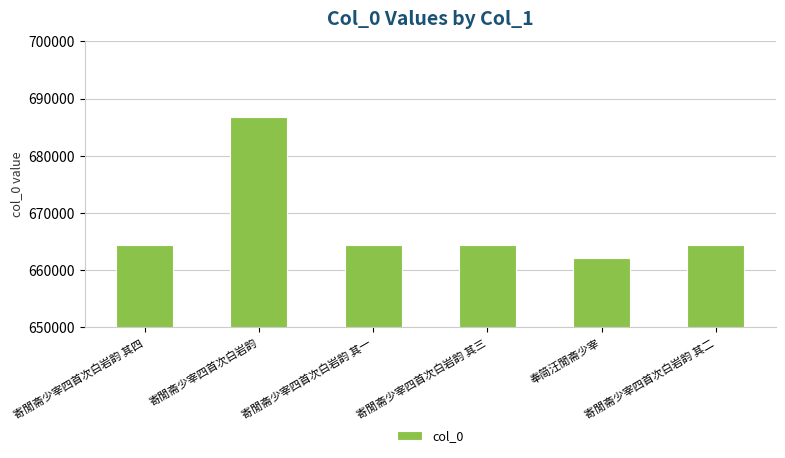

Is it true that the value at 寄閒斋少宰四首次白岩韵 其二 is 327202?

False